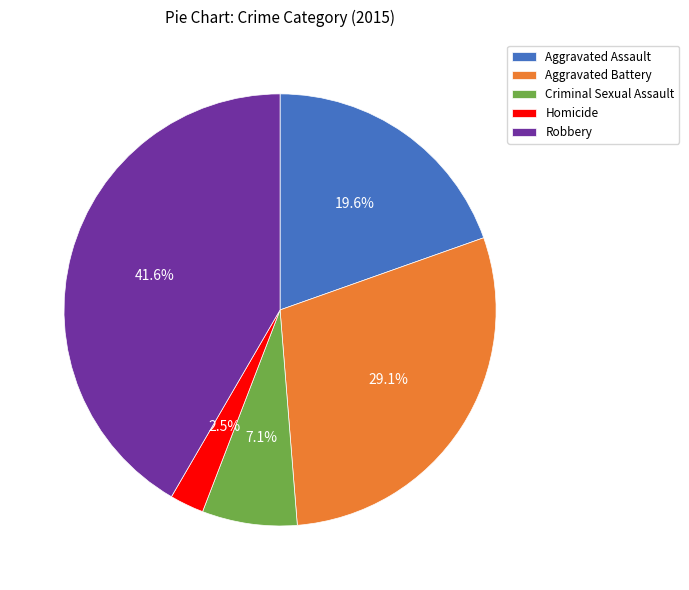

Is it true that Robbery is 33% of the pie?

False